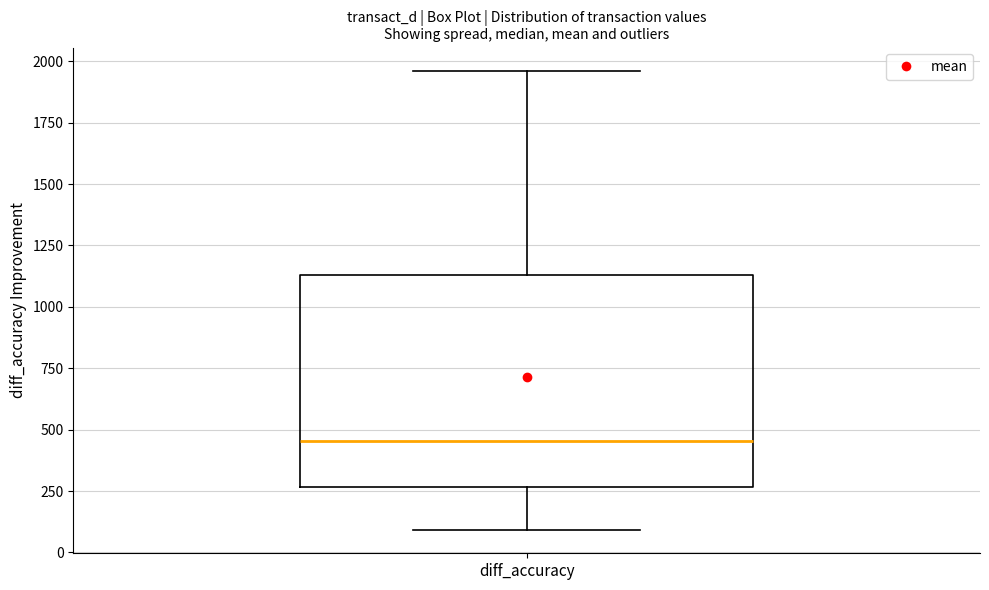

Where is the upper edge of the box for diff_accuracy on the y-axis? The values are not printed on the chart, so give them approximately, as read against the axis.

1150